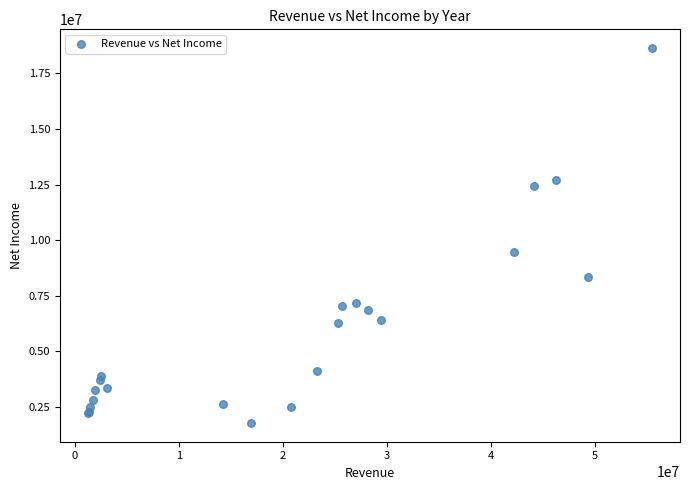

What Y value in the scatter plot is closest to 10206993?

9455000